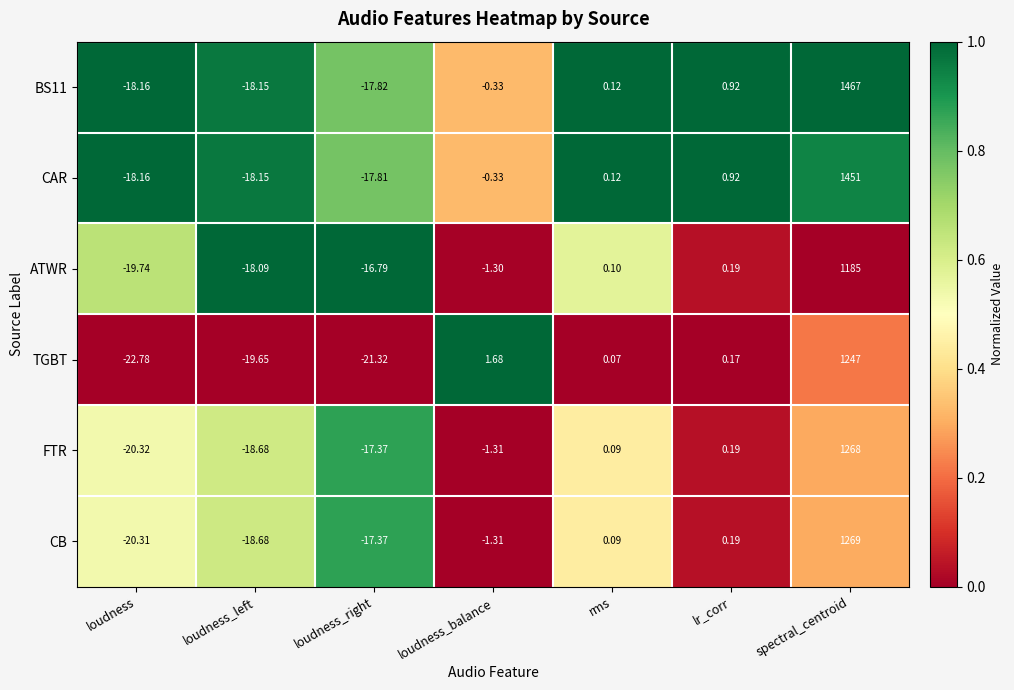

Rank the categories by CB value from highest to lowest.

spectral_centroid, lr_corr, rms, loudness_balance, loudness_right, loudness_left, loudness